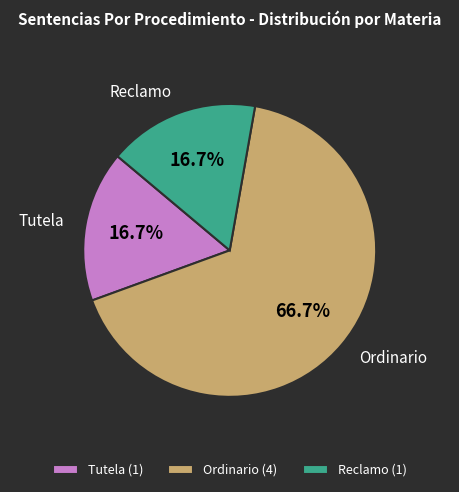

How many segments does this pie chart have?

3